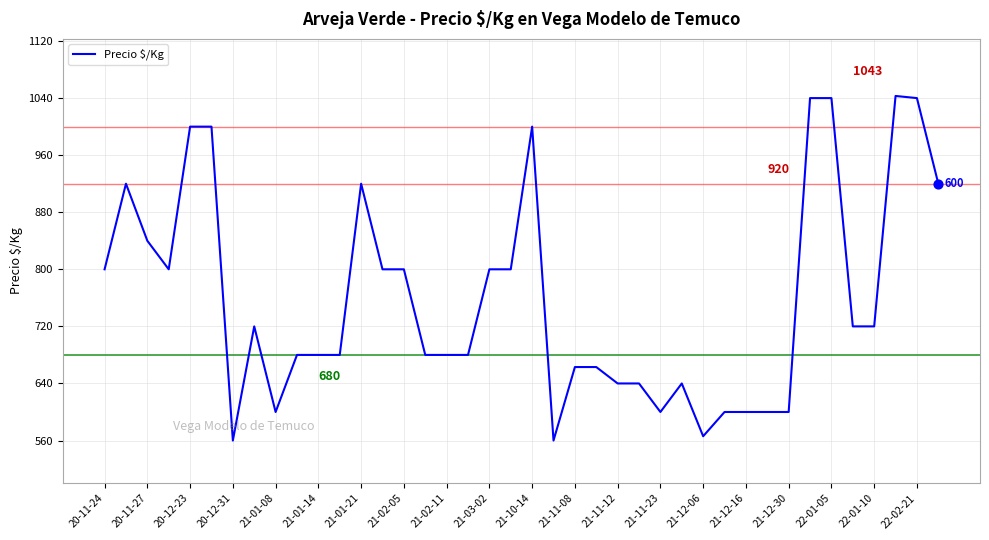

What is the difference between the maximum and minimum values?

483